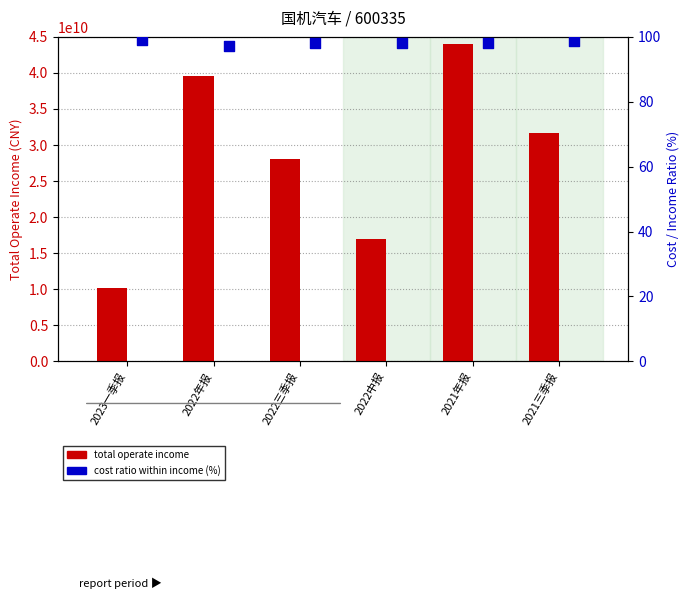

At how many categories does at least one series exceed 30369115040?

3